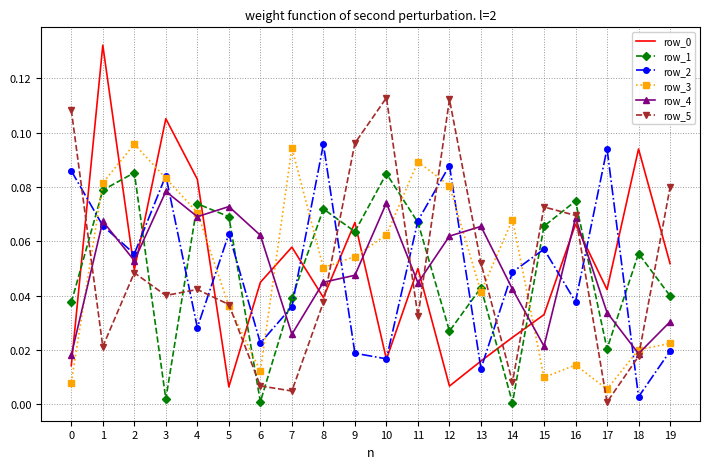

True or false: row_1 and row_5 intersect in this chart.

True